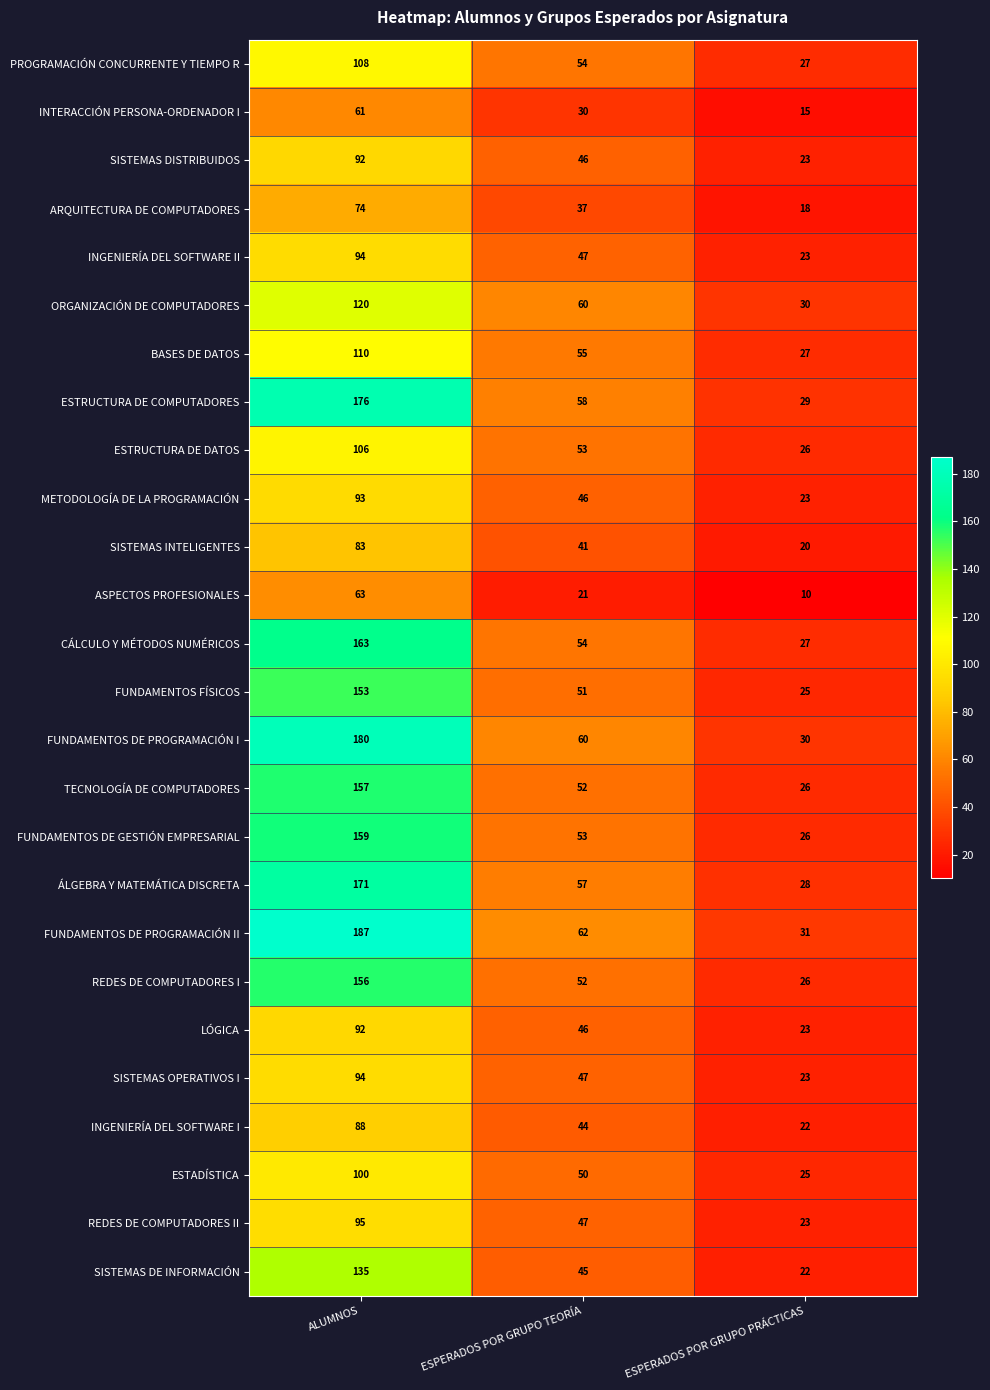

What is the approximate value of FUNDAMENTOS DE GESTIÓN EMPRESARIAL at ESPERADOS POR GRUPO PRÁCTICAS, to the nearest 10?

30